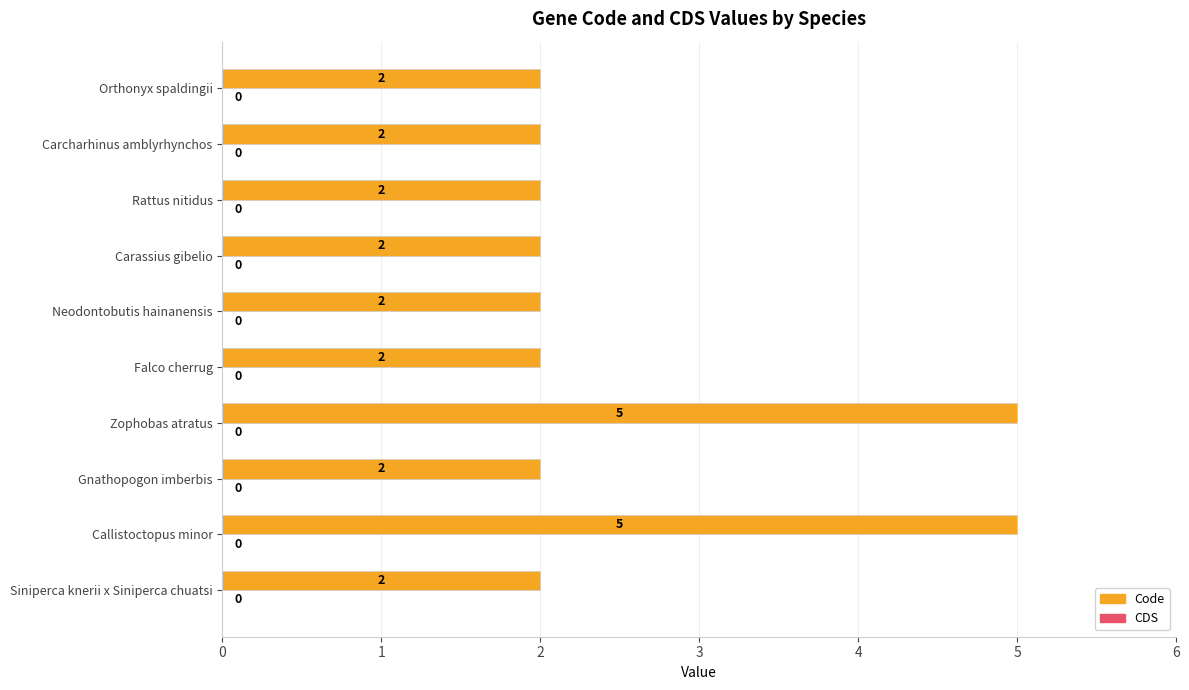

What is the difference between the second highest and second lowest values?

3